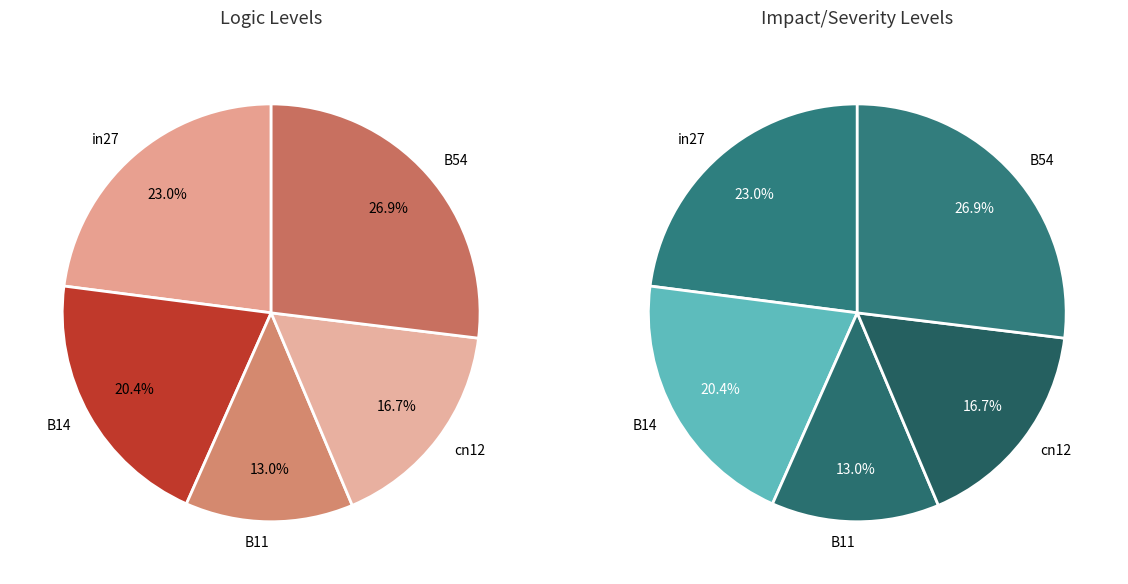

To the nearest percent, what percentage of the pie is B54?

27%